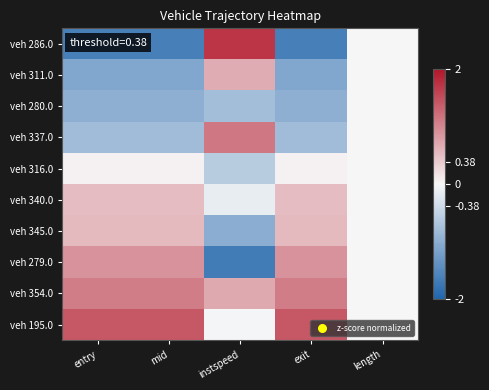

Reading left to right, transcribe all the data shown in this chart.

veh 286.0: entry=-1.6	mid=-1.6	instspeed=1.7	exit=-1.6	length=0.0
veh 311.0: entry=-1.1	mid=-1.1	instspeed=0.7	exit=-1.1	length=0.0
veh 280.0: entry=-1.0	mid=-1.0	instspeed=-0.8	exit=-1.0	length=0.0
veh 337.0: entry=-0.8	mid=-0.8	instspeed=1.1	exit=-0.8	length=0.0
veh 316.0: entry=0.0	mid=0.0	instspeed=-0.6	exit=0.0	length=0.0
veh 340.0: entry=0.5	mid=0.5	instspeed=-0.1	exit=0.5	length=0.0
veh 345.0: entry=0.5	mid=0.5	instspeed=-1.0	exit=0.5	length=0.0
veh 279.0: entry=0.9	mid=0.9	instspeed=-1.7	exit=0.9	length=0.0
veh 354.0: entry=1.1	mid=1.1	instspeed=0.7	exit=1.1	length=0.0
veh 195.0: entry=1.4	mid=1.4	instspeed=-0.0	exit=1.4	length=0.0